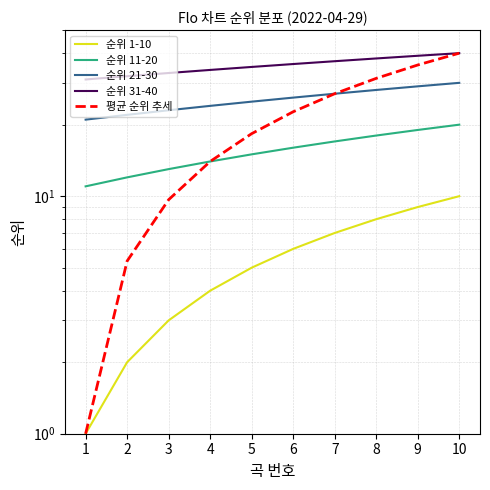

True or false: 순위 11-20 and 순위 31-40 intersect in this chart.

False